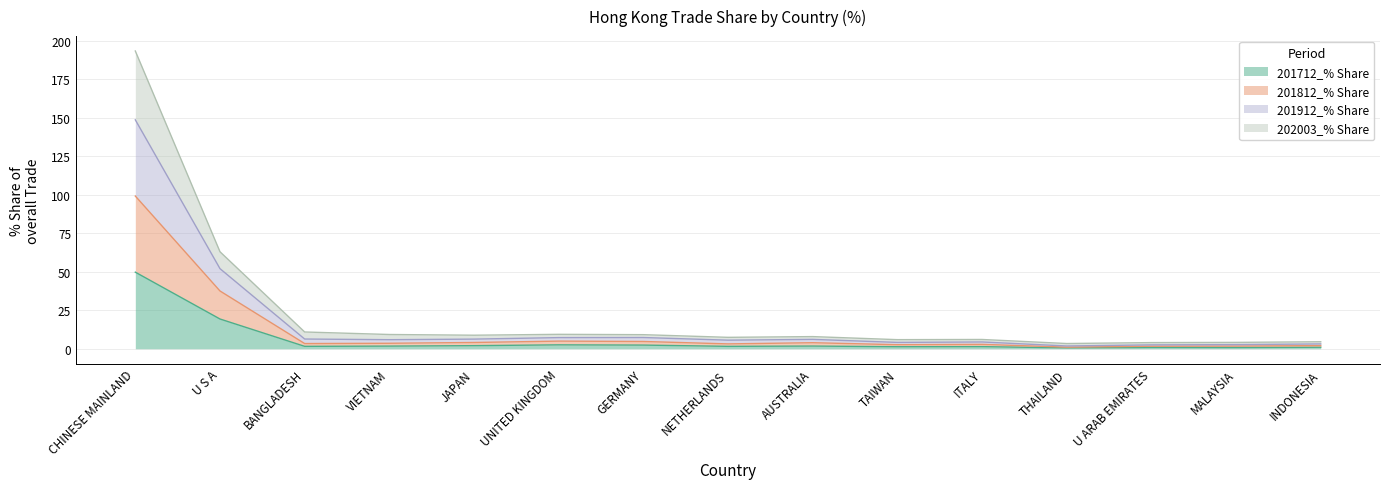

What is the label of the 10th point from the right?

UNITED KINGDOM